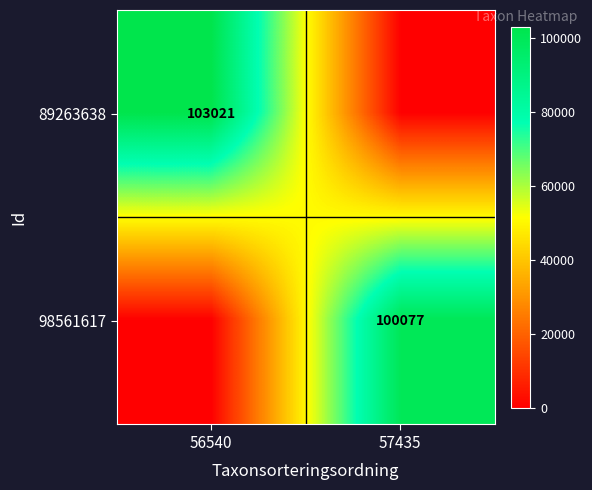

The 89263638 series shows 140083 at 56540. True or false?

False